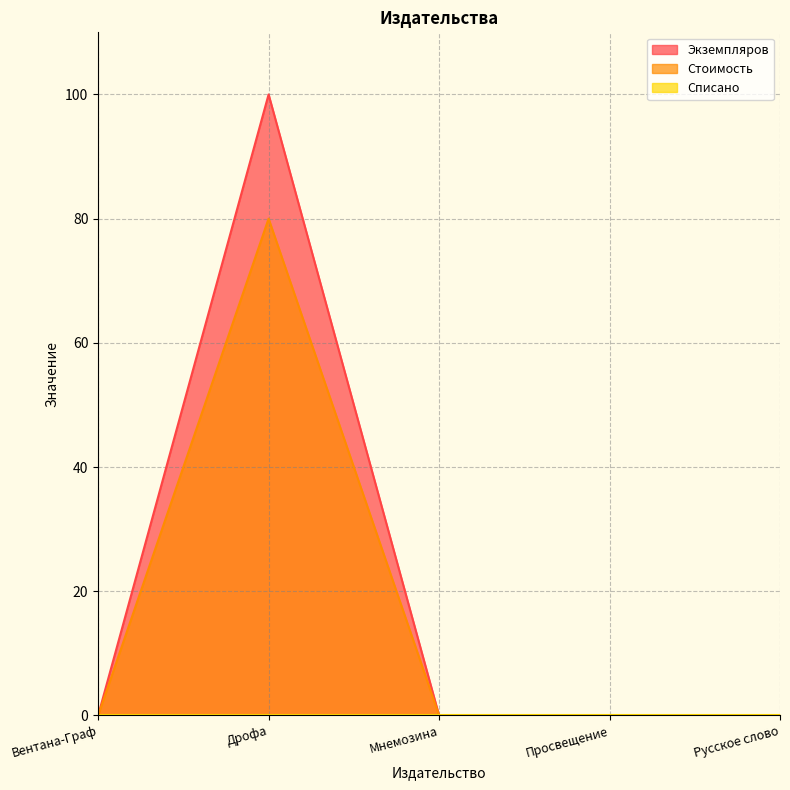

Which series has the largest range (max minus min)?

Экземпляров